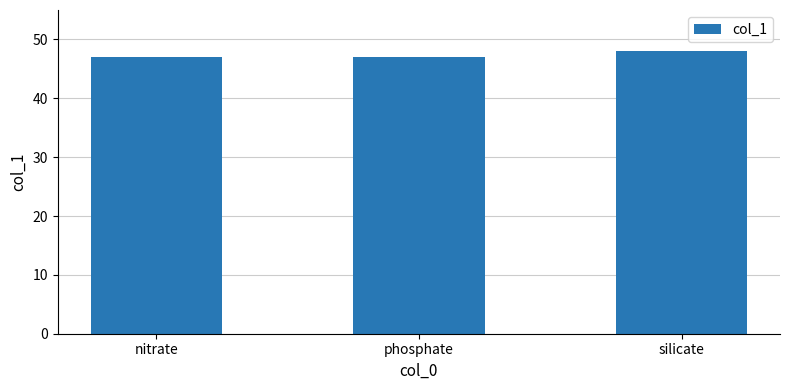

What position from the right is phosphate?

2